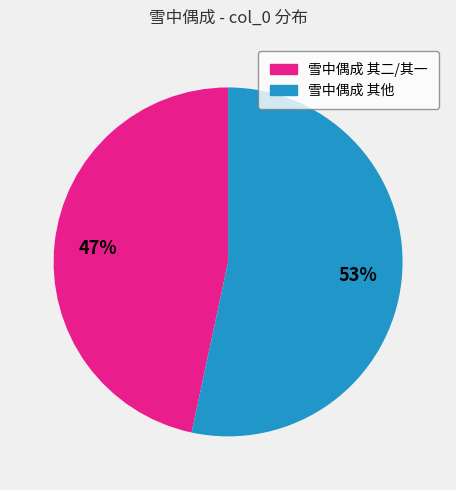

To the nearest percent, what is the average slice percentage?

50%